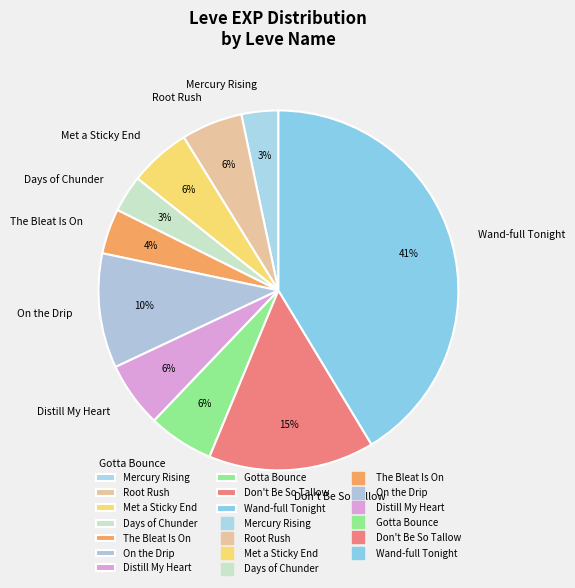

What percentage is the The Bleat Is On slice, to the nearest percent?

4%